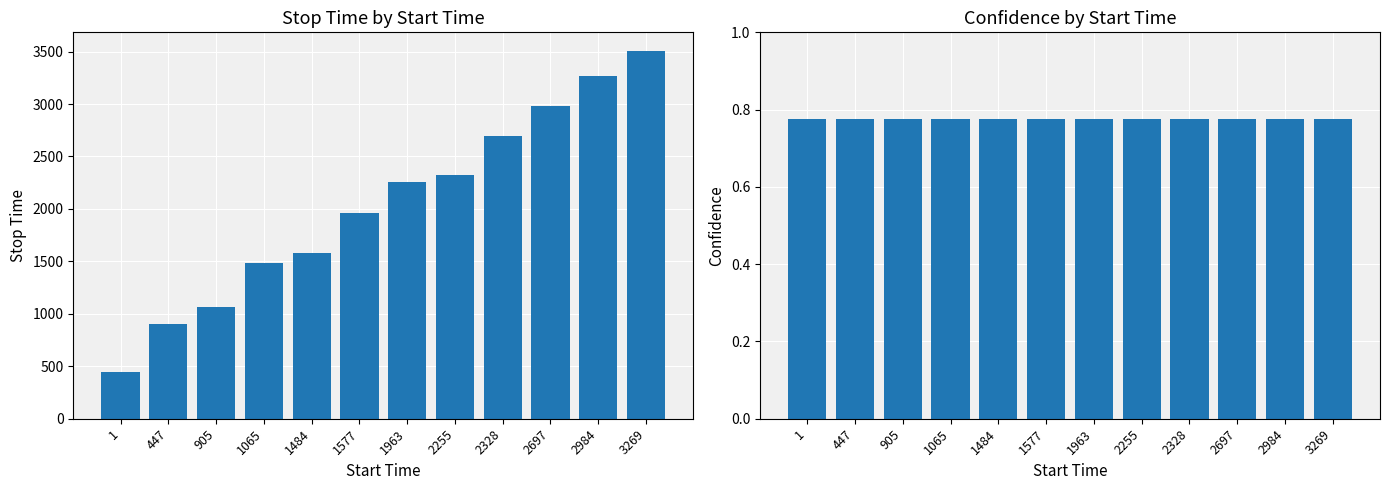

Between 1484 and 447, which is larger?

1484